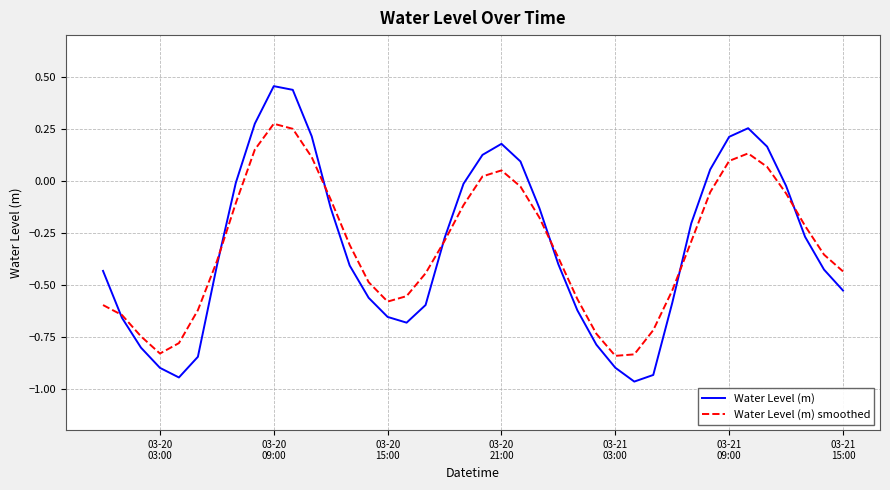

Which series has the largest range (max minus min)?

Water Level (m)